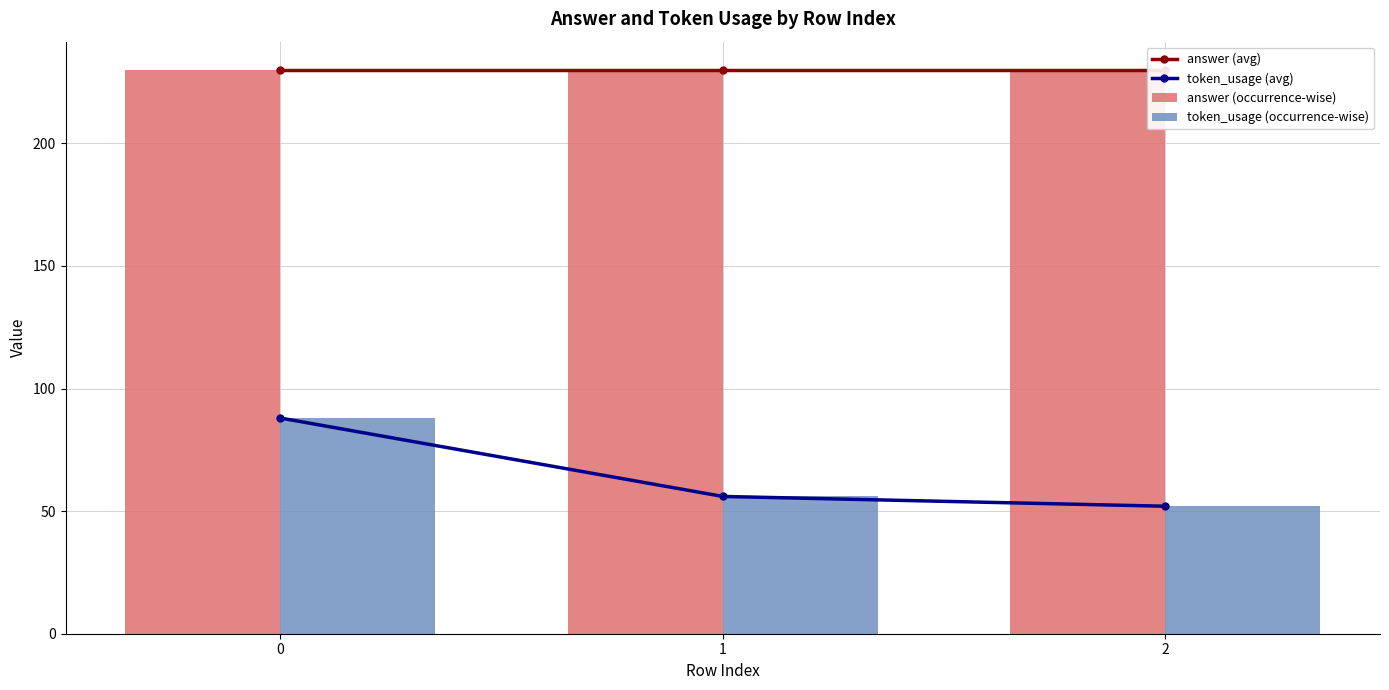

The answer (occurrence-wise) series shows 230 at 1. True or false?

True